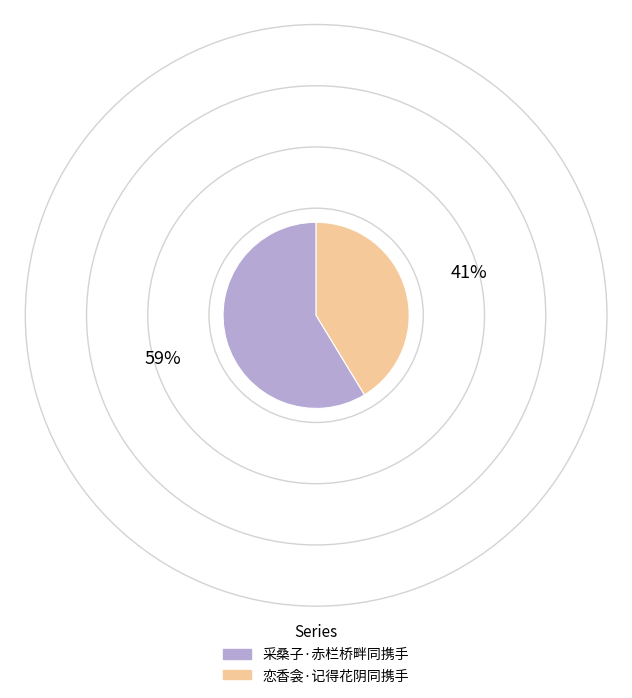

True or false: 恋香衾·记得花阴同携手 accounts for 32% of the total.

False